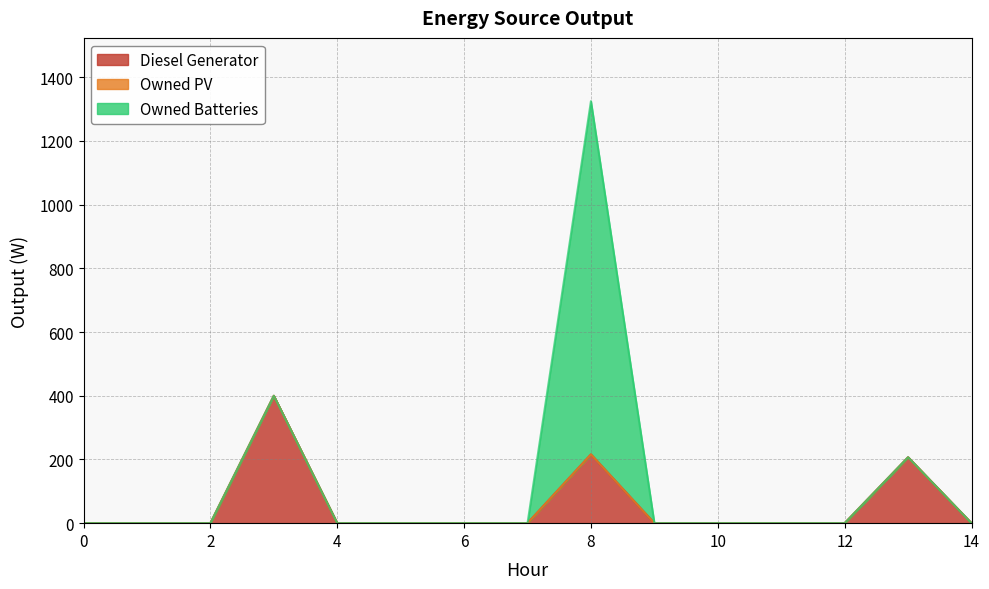

Rank the series at 6 from lowest to highest value.

Diesel Generator, Owned PV, Owned Batteries